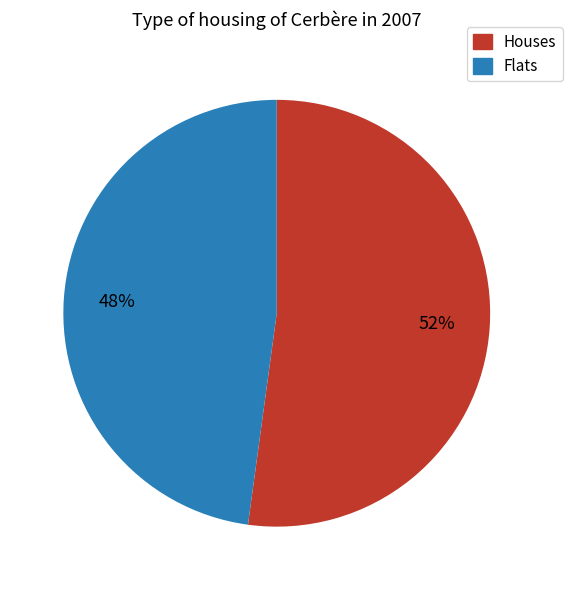

Is there any slice that represents more than half of the pie?

Yes